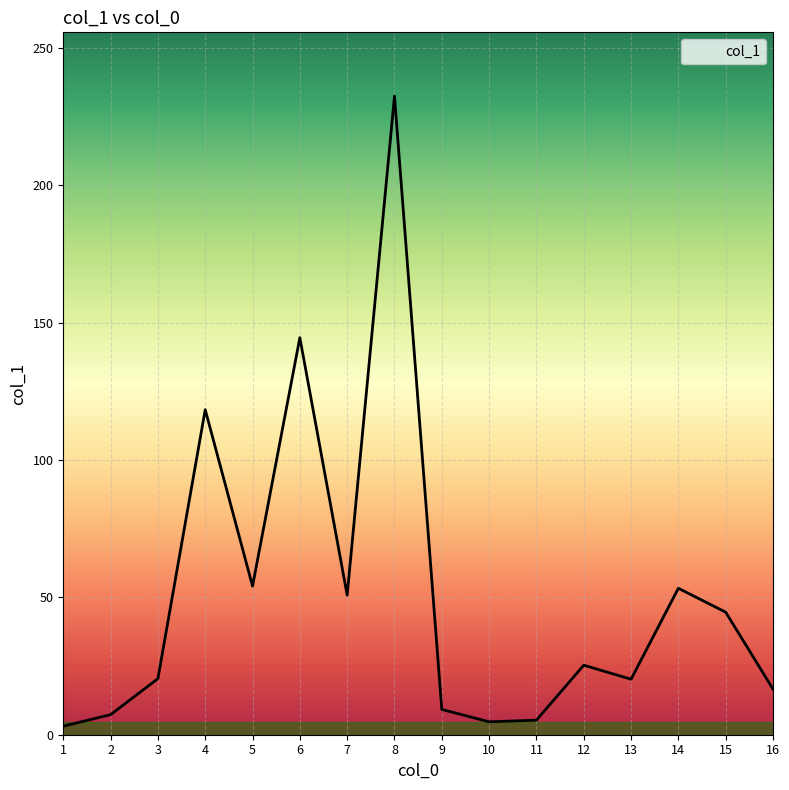

True or false: there are more than 1 points higher than both neighbors.

True